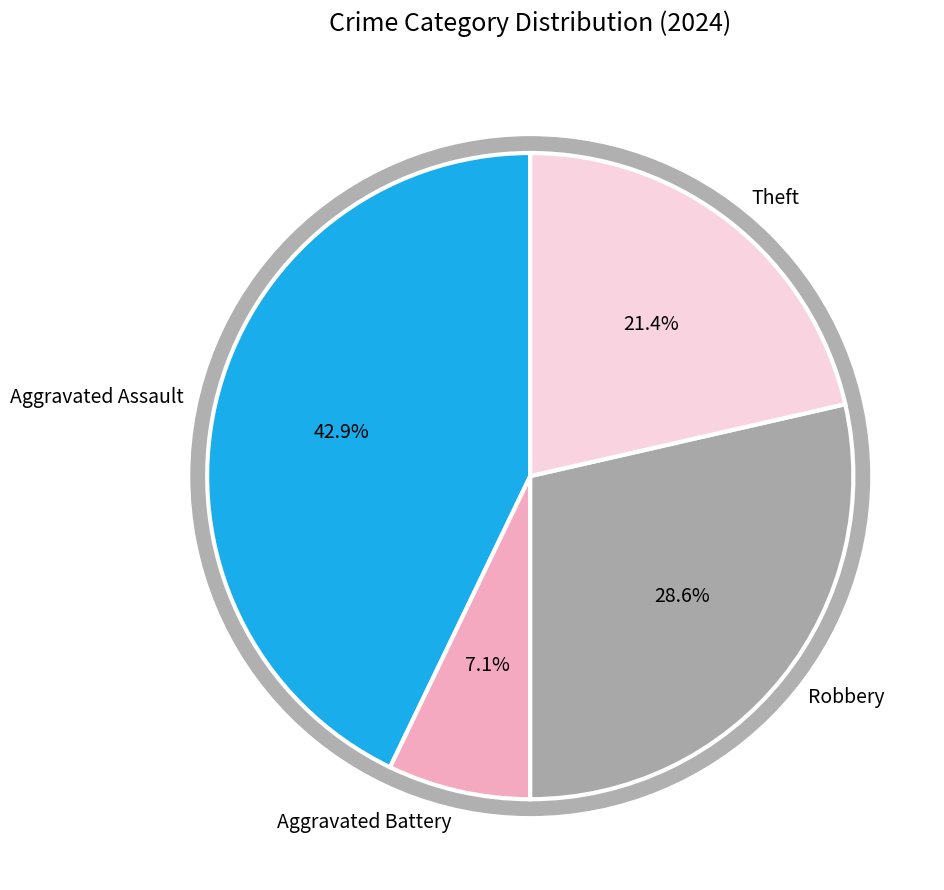

To the nearest percent, what is the average slice percentage?

25%